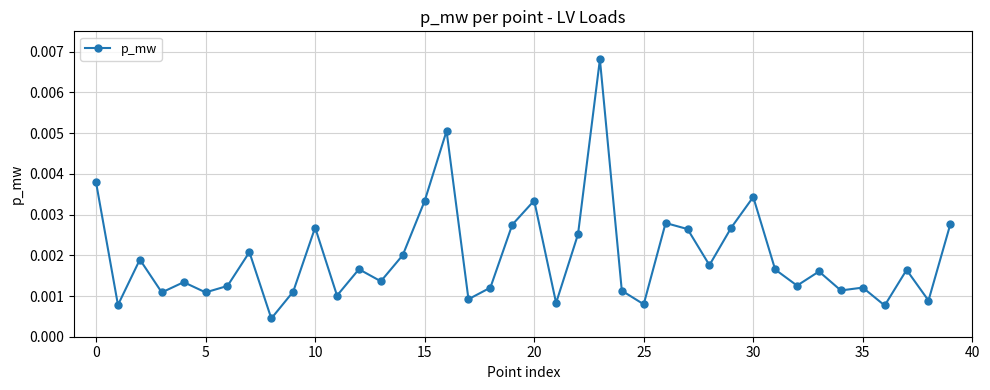

True or false: there are more than 2 points higher than both neighbors.

True